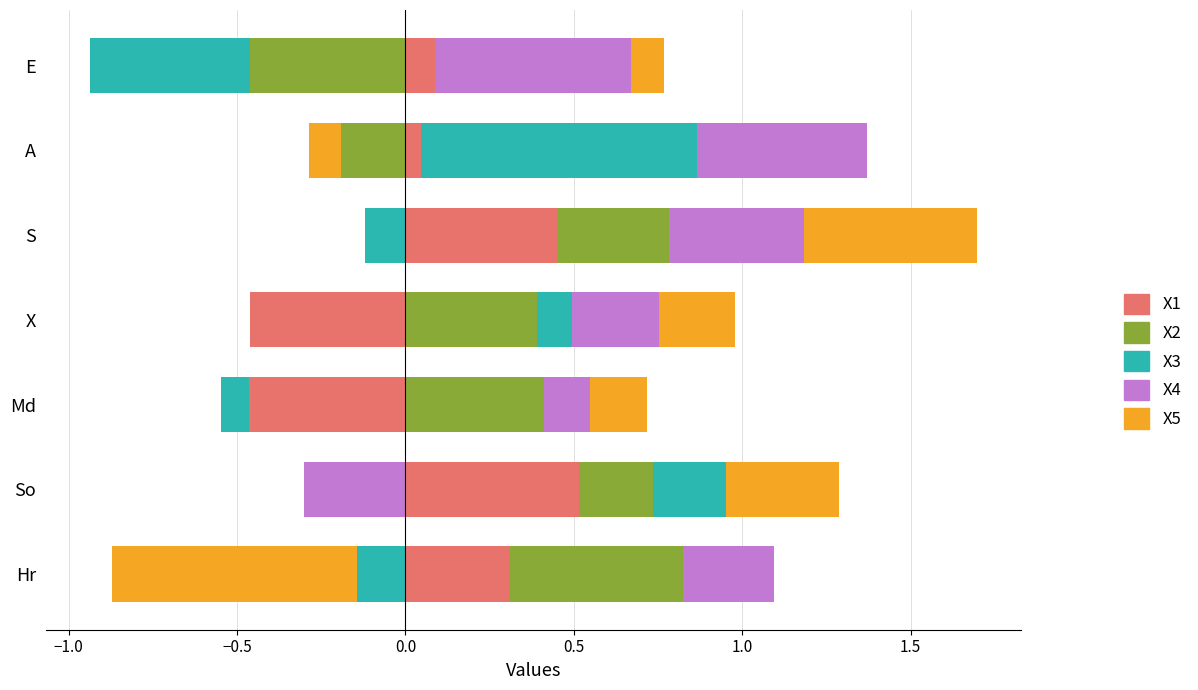

Is the value of X3 at So greater than the value of X1 at S?

No